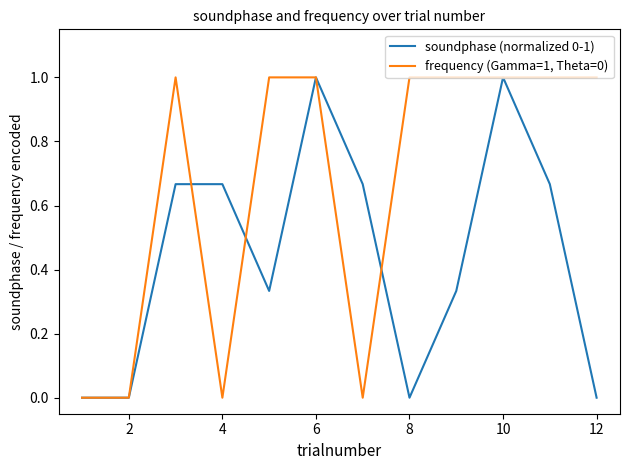

Which series has the largest total across all categories?

frequency (Gamma=1, Theta=0)